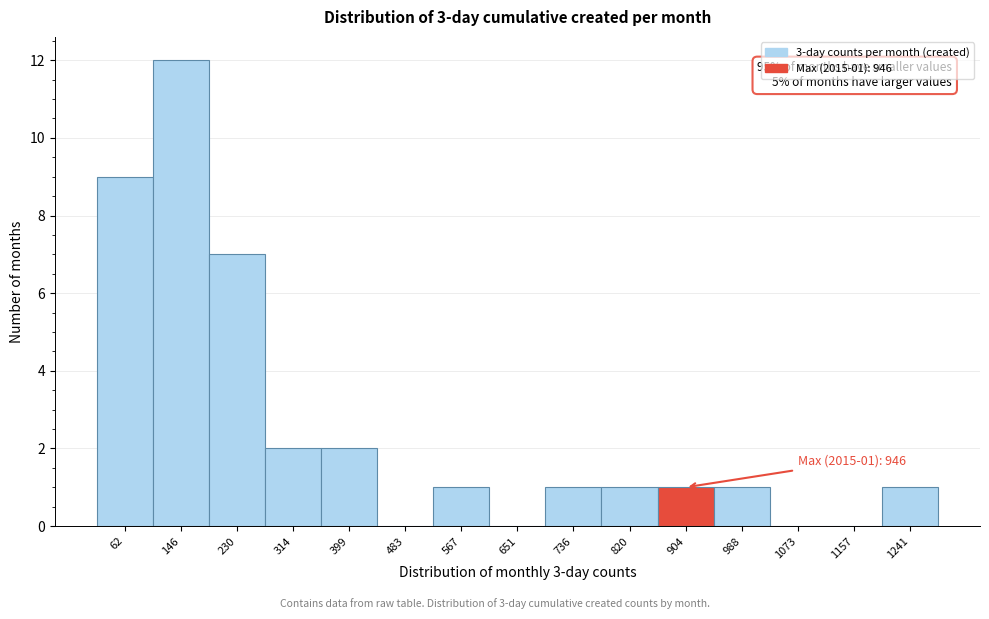

Reading left to right, list all the values displayed in this chart.

62=9	146=12	230=7	314=2	399=2	483=0	567=1	651=0	736=1	820=1	904=1	988=1	1073=0	1157=0	1241=1